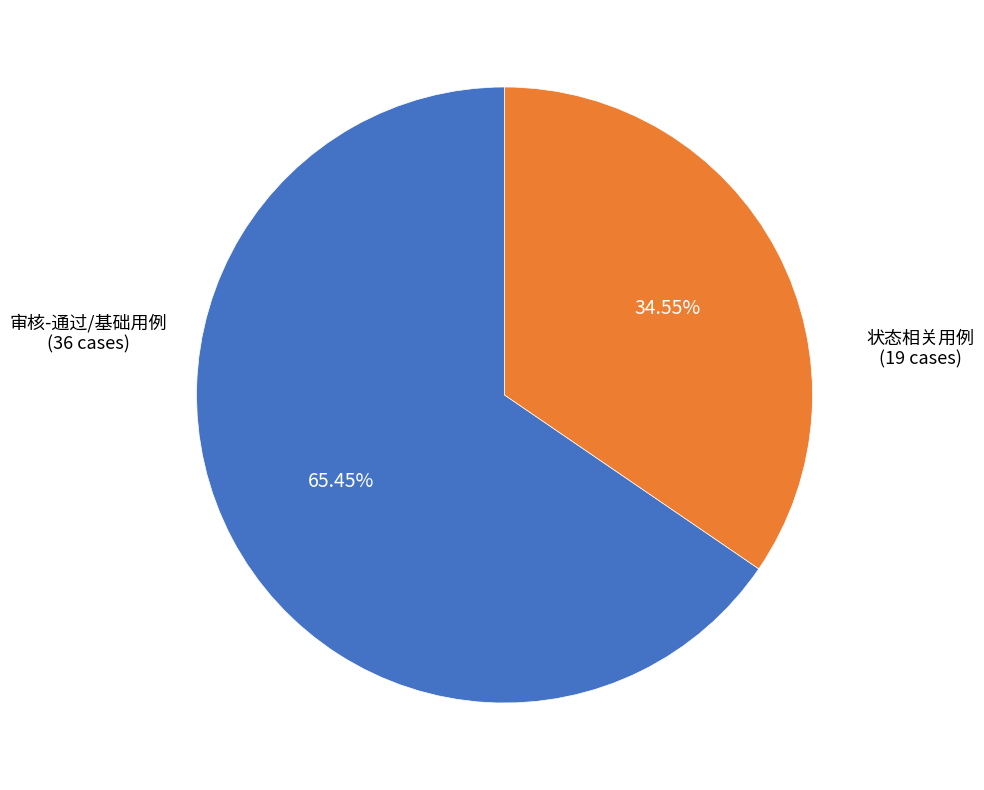

Is there any slice that represents more than half of the pie?

Yes